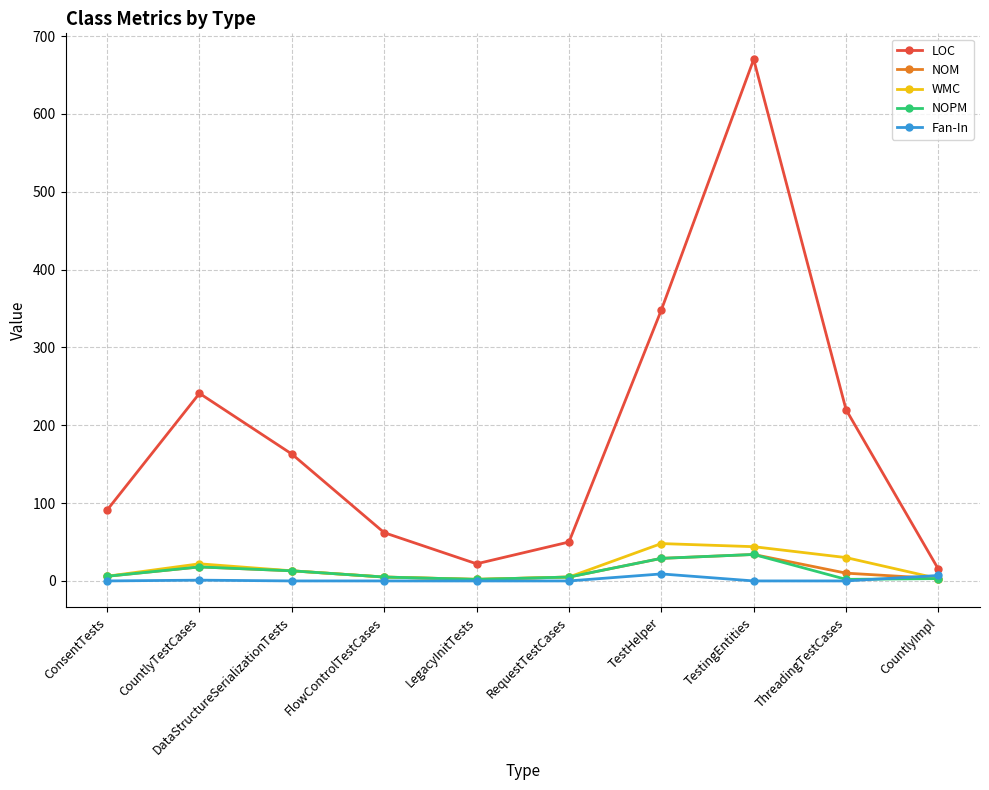

How many data points in NOM are less than 10?

5